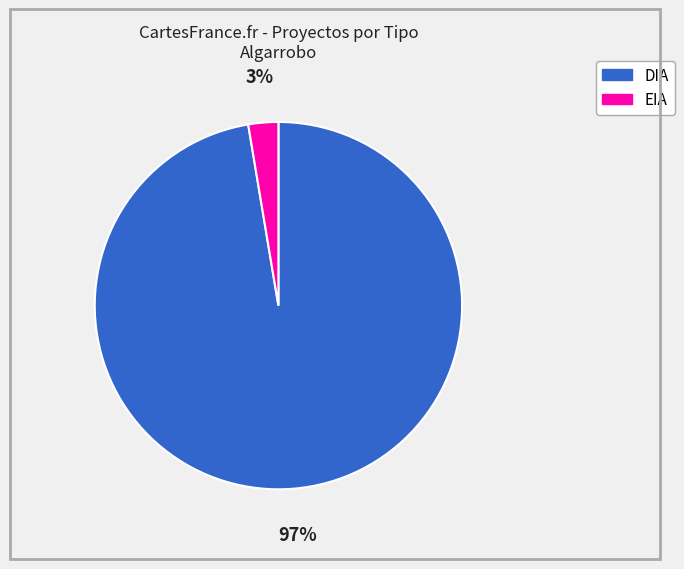

Between DIA and EIA, which is larger?

DIA